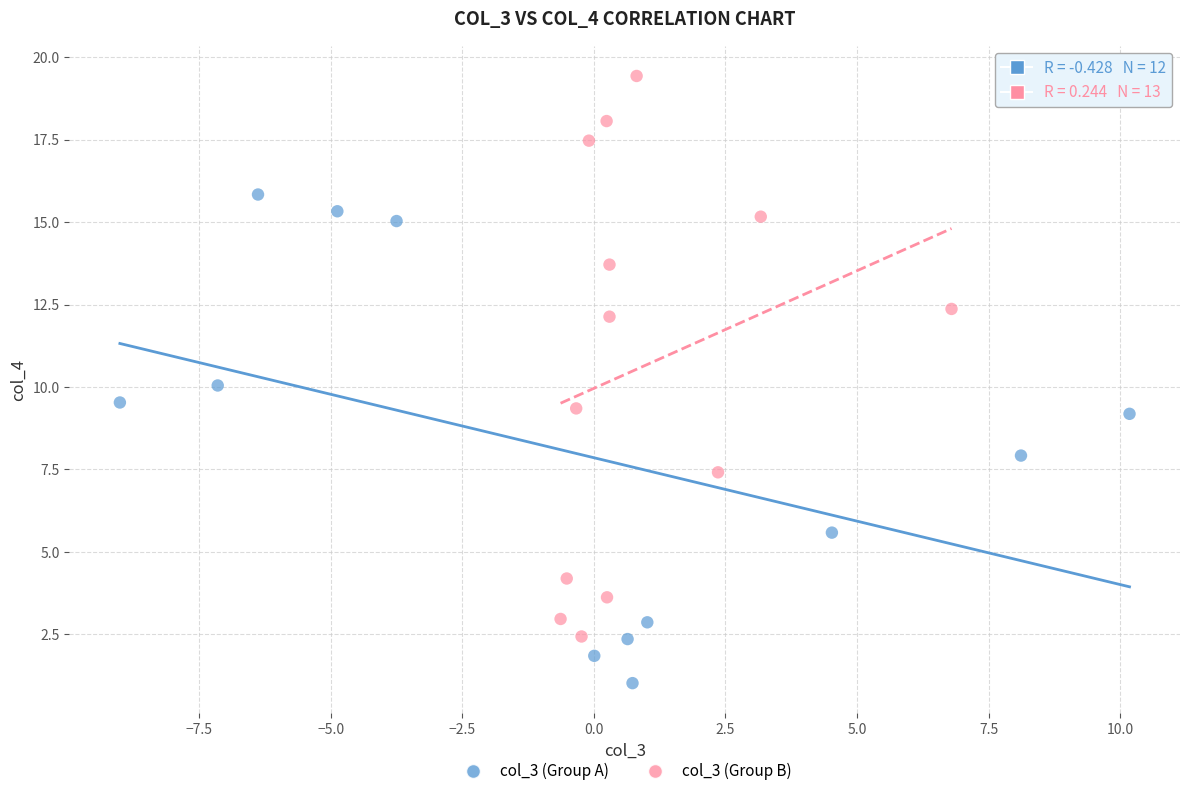

Which series has the largest Y range (max minus min)?

col_3 (Group B)